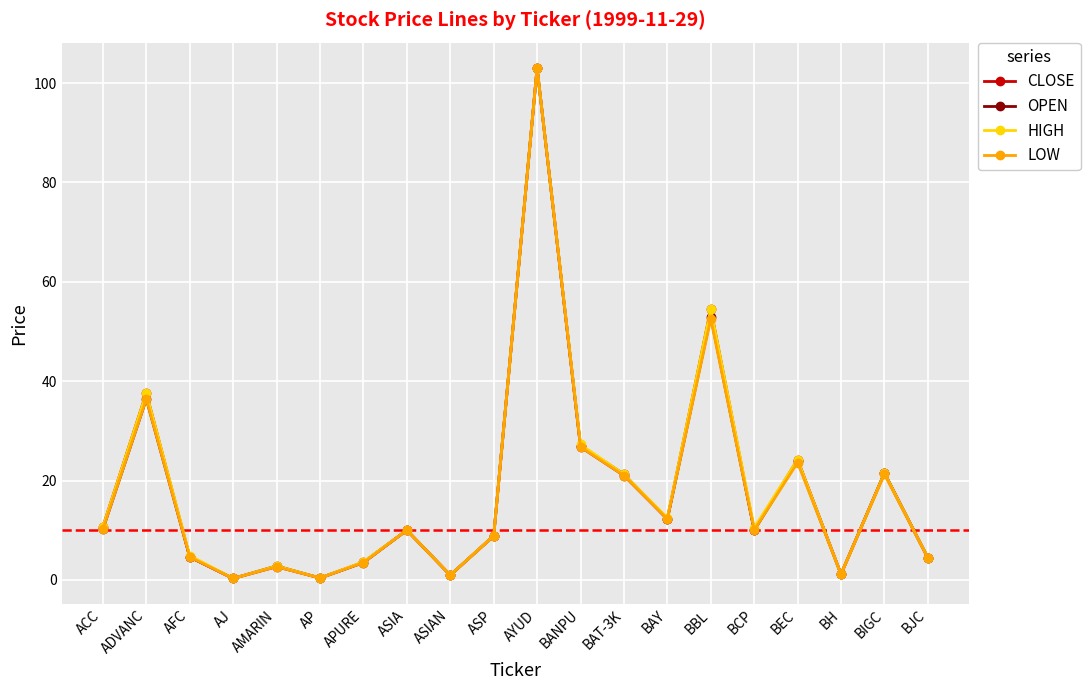

How many interior local peaks does the CLOSE series have?

7